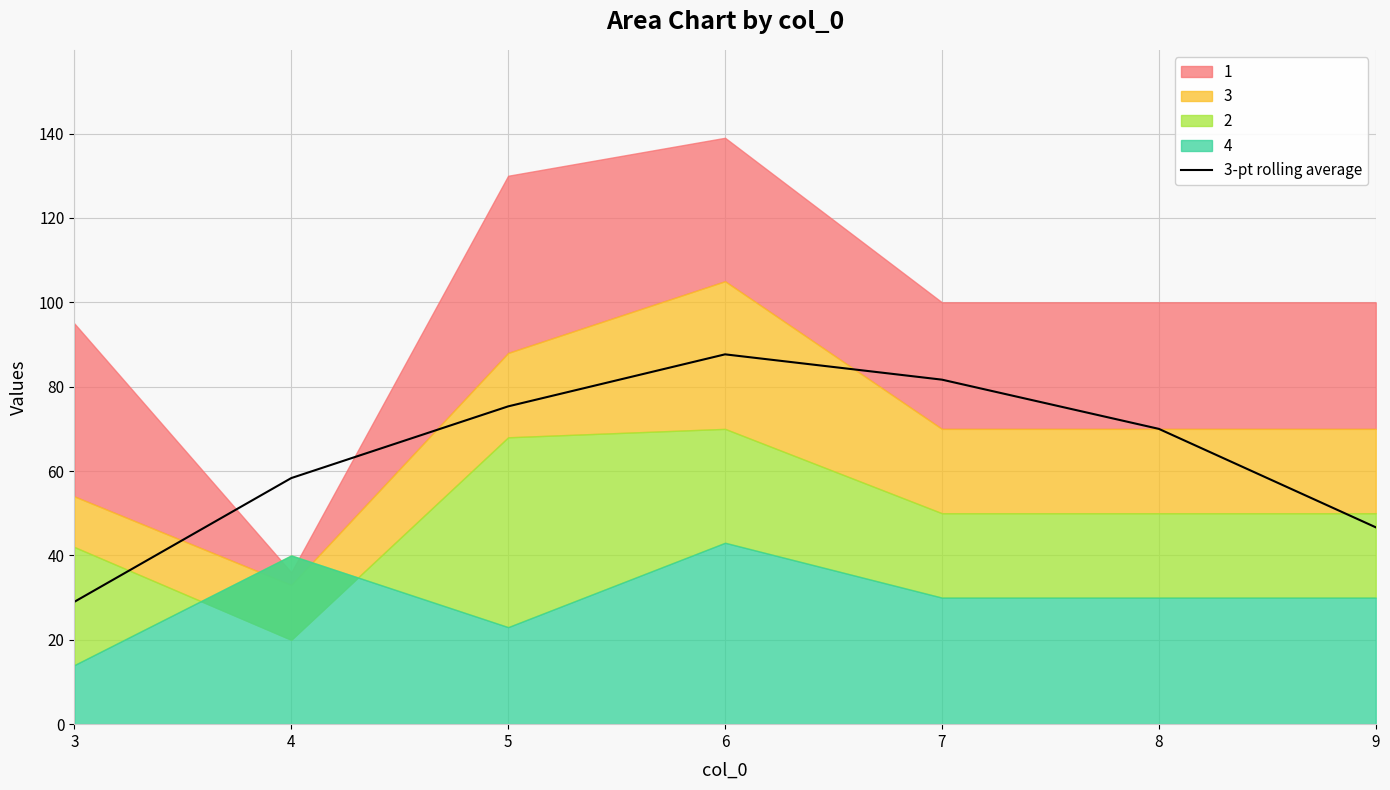

What is the value of the 5th point from the left?

81.7